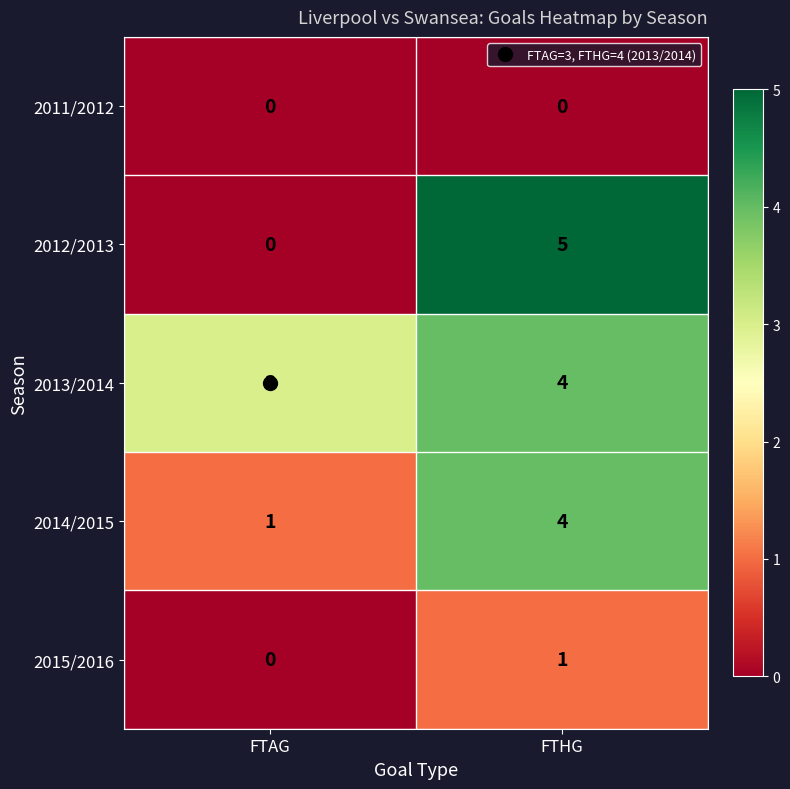

Which series has the largest total across all categories?

2013/2014